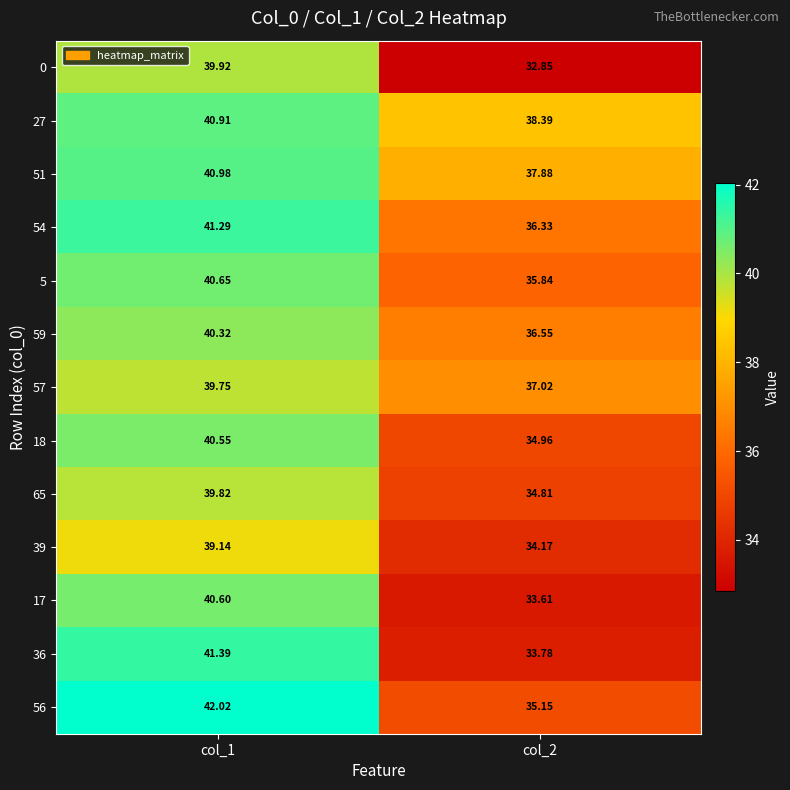

Is the value of 17 at col_2 greater than the value of 57 at col_2?

No